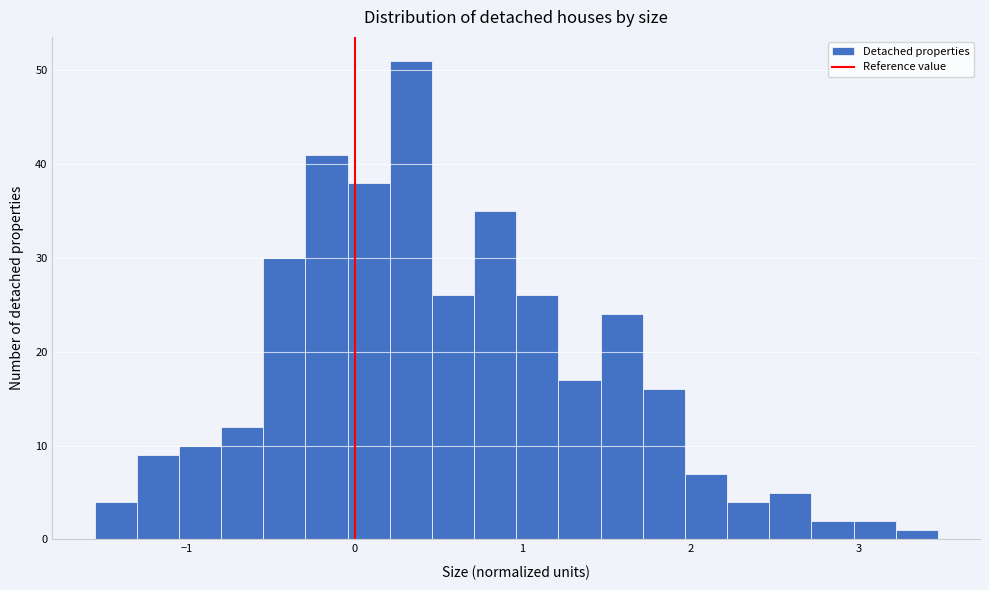

Around what value on the x-axis is the tallest bar? Give the approximate position of its centre, as read against the axis.

0.3